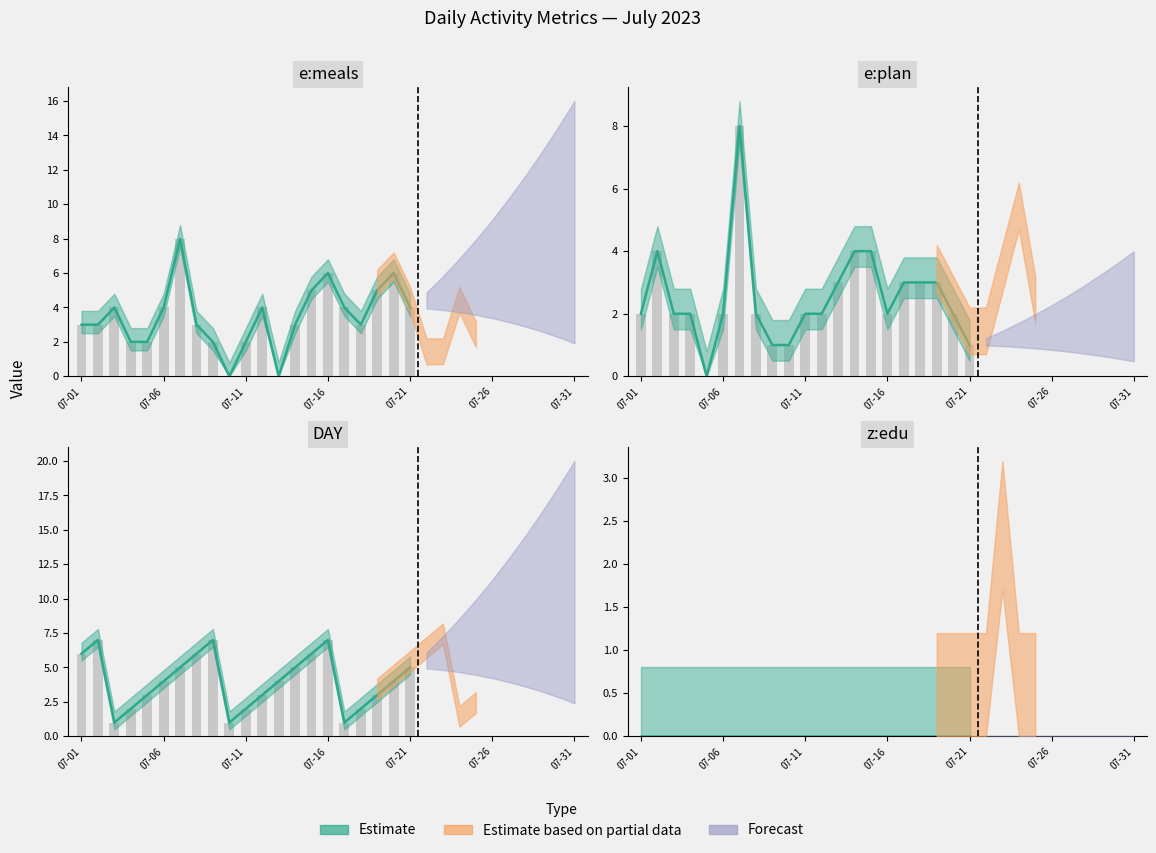

What is the value of the e:plan bar at the 27th from the left?

2